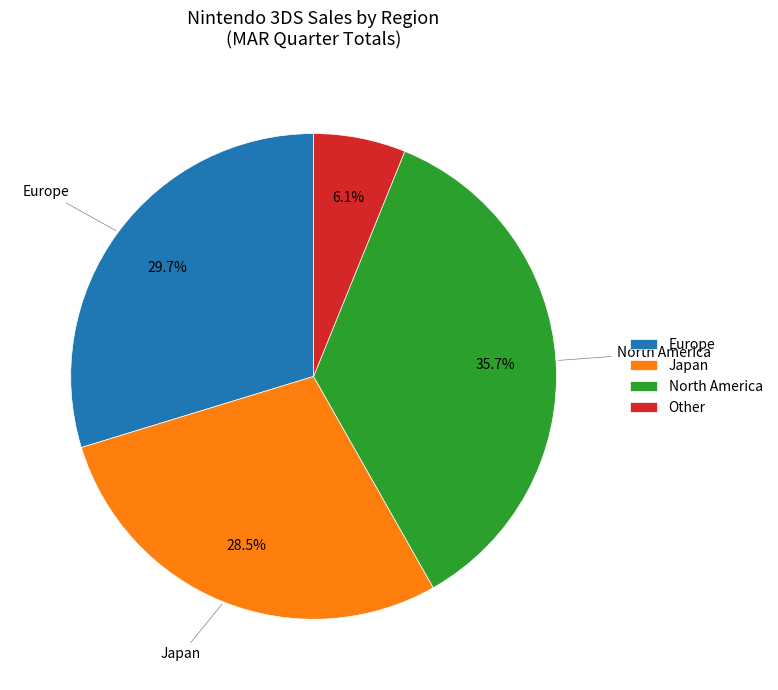

Is there any slice that represents more than half of the pie?

No